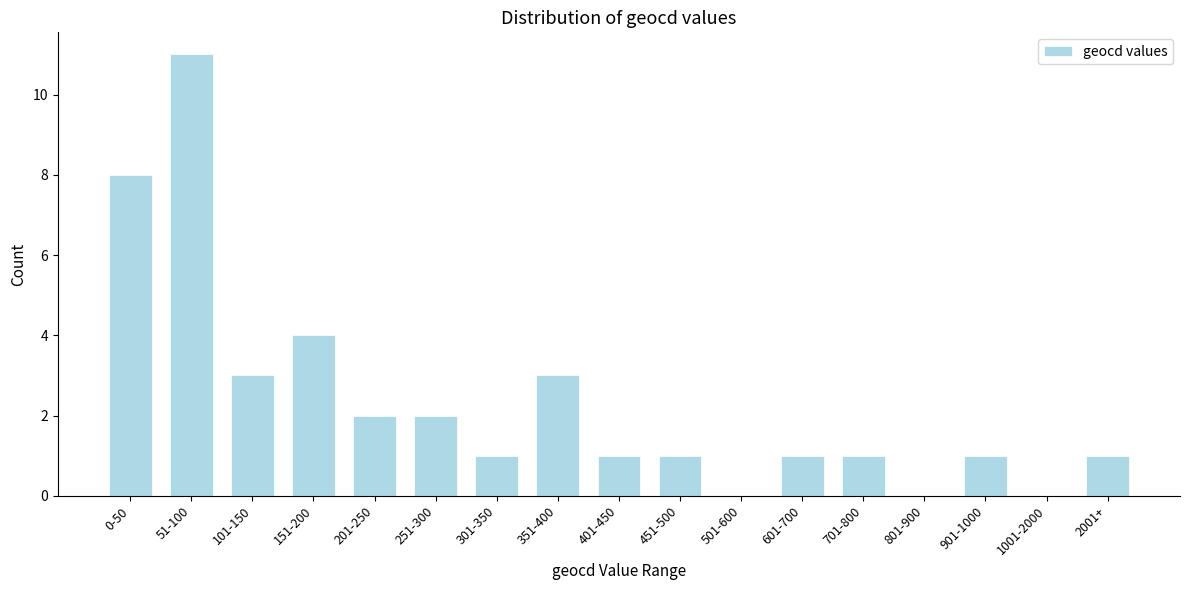

Reading right to left, extract all data points from this chart.

2001+=1	1001-2000=0	901-1000=1	801-900=0	701-800=1	601-700=1	501-600=0	451-500=1	401-450=1	351-400=3	301-350=1	251-300=2	201-250=2	151-200=4	101-150=3	51-100=11	0-50=8